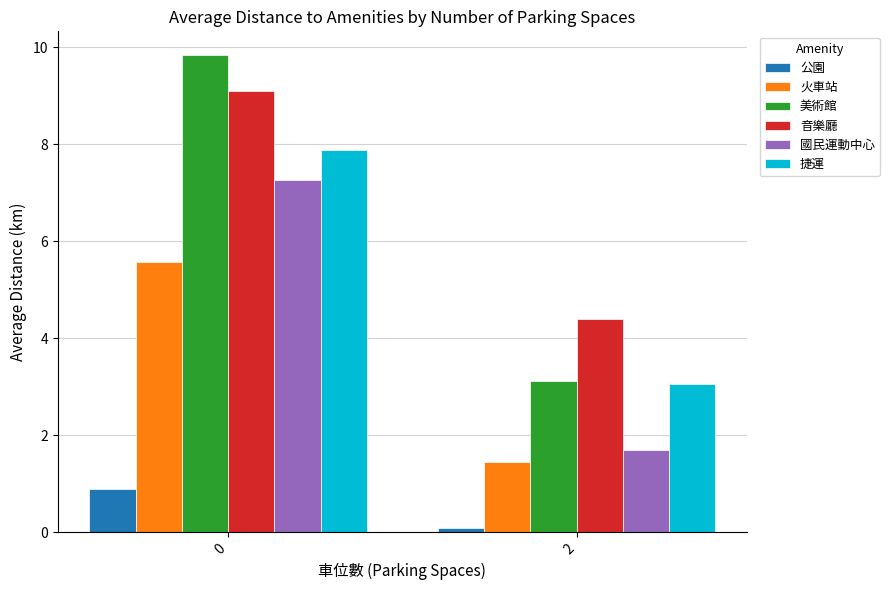

Between 0 and 2, which series saw the biggest shift?

美術館